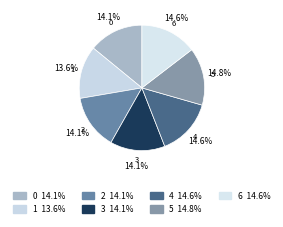

Is it true that 6 is 26% of the pie?

False